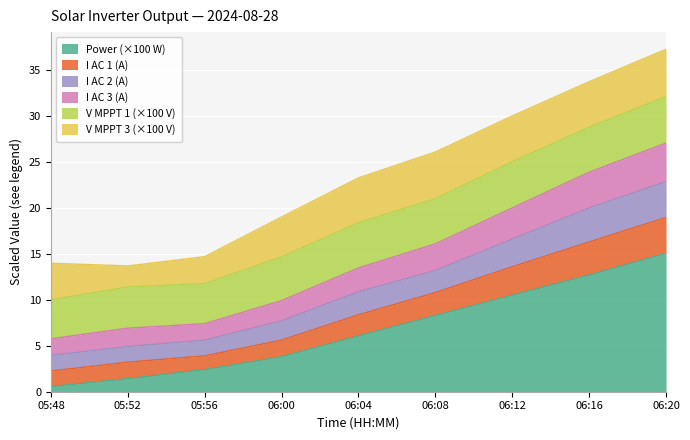

What is the total value across all series at 05:52?

13.7